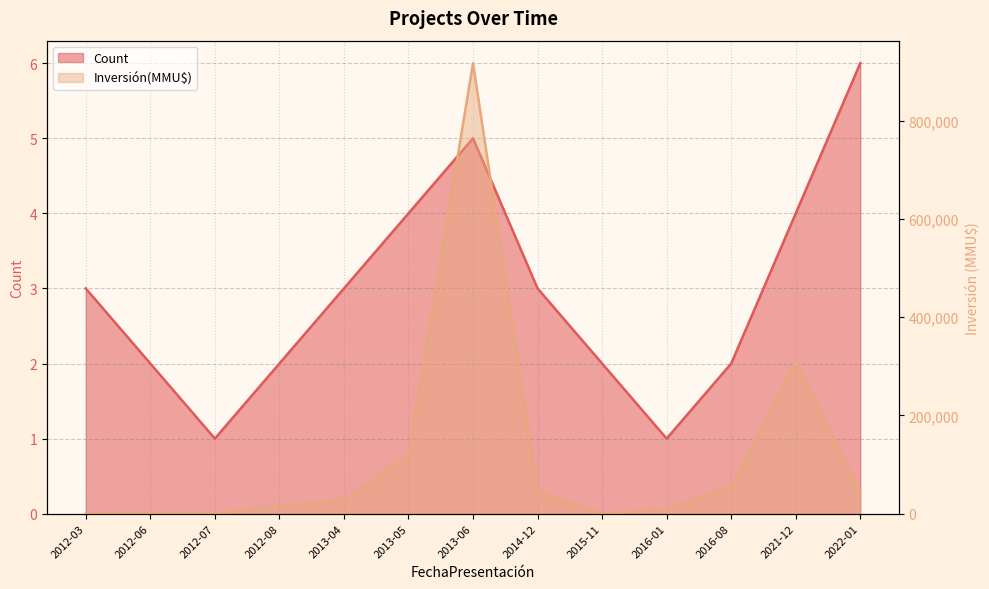

At 2012-08, list the series in order from smallest to largest.

Count, Inversión(MMU$)